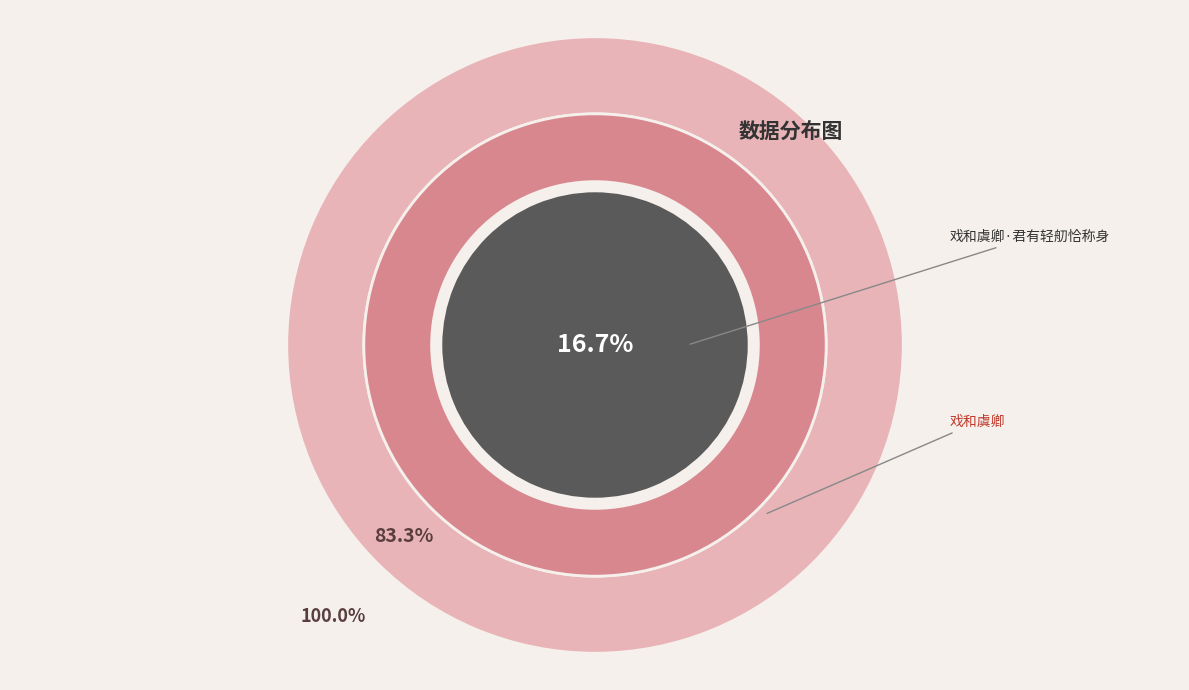

What portion of the pie excludes 戏和虞卿?

16.7%